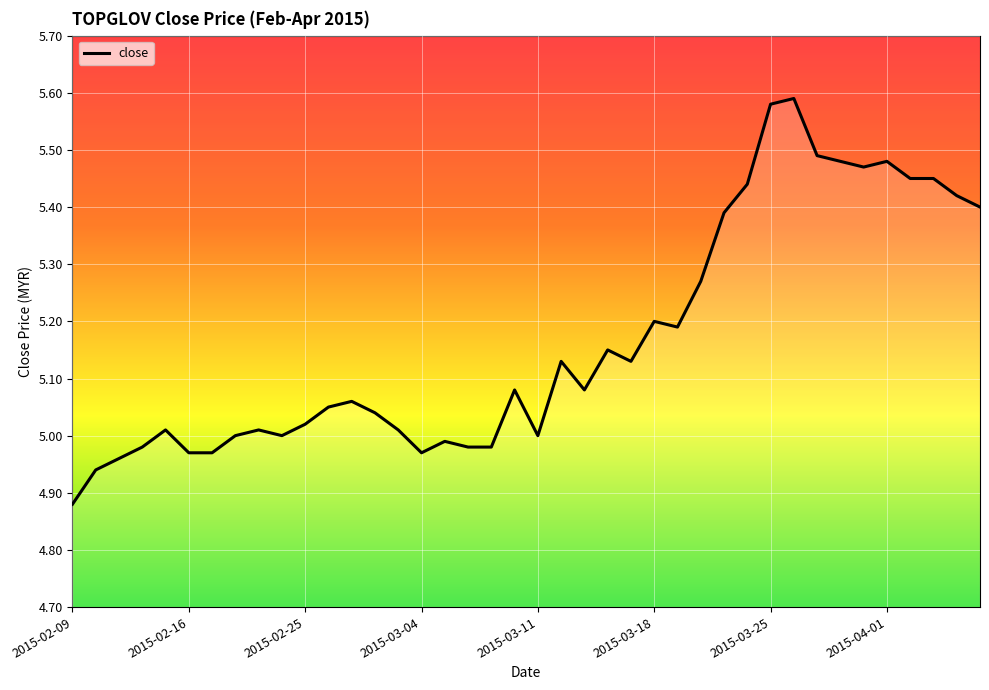

What is the difference between the maximum and minimum values?

0.7